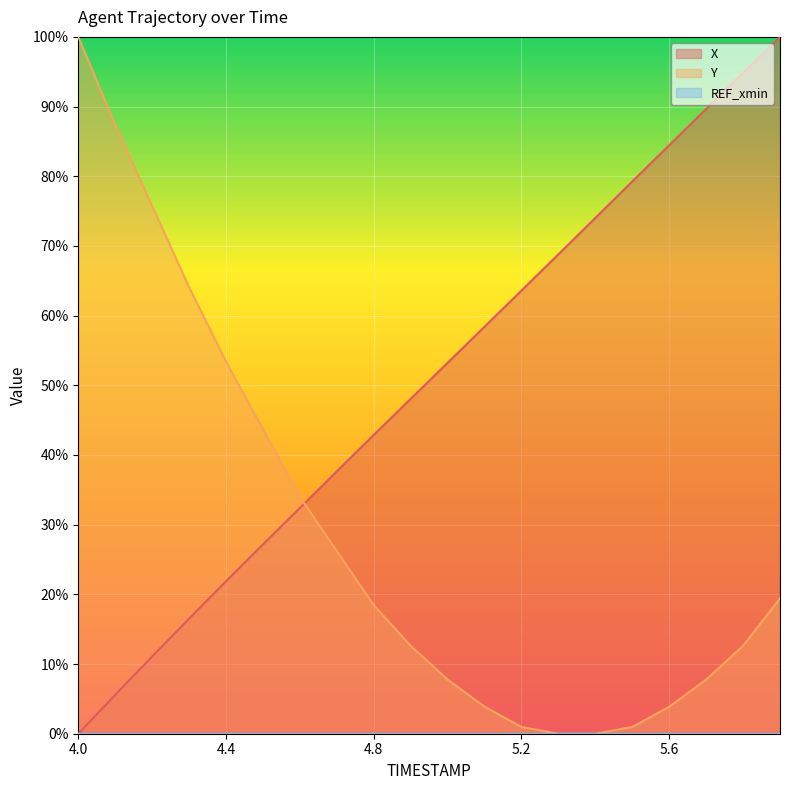

Which series has the widest spread of values?

X